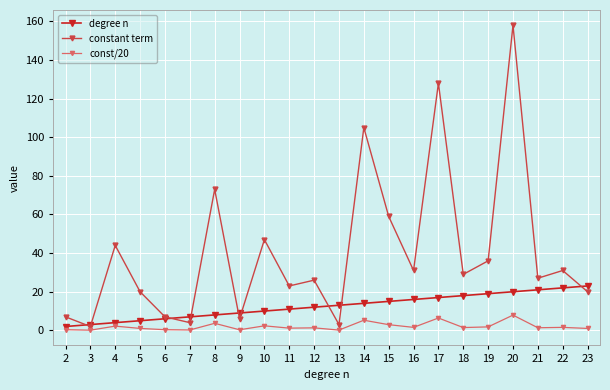

What is the highest value of the constant term series?

158.0